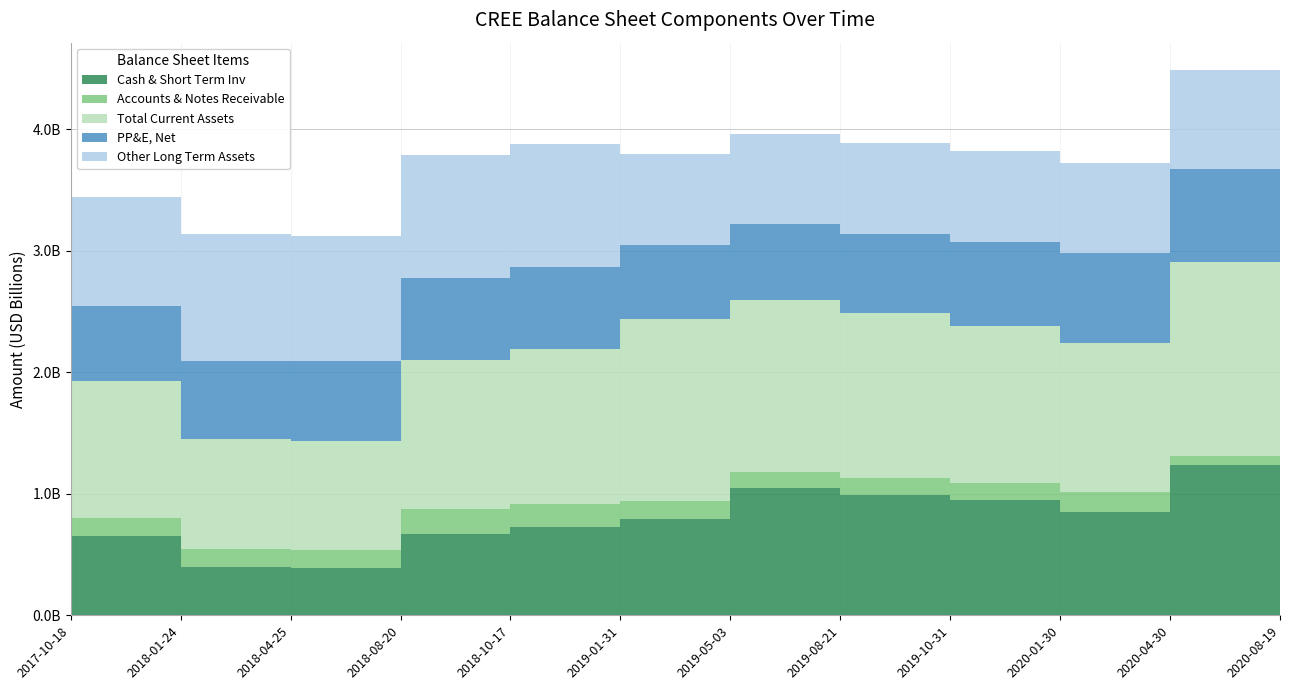

Reading right to left, extract all data points from this chart.

Cash & Short Term Inv: 1239700000	852900000	951500000	993900000	1051400000	789268000	723668000	665540000	387085000	401465000	649909000	624854000
Accounts & Notes Receivable: 72400000	161000000	137200000	137600000	128900000	150390000	192052000	207565000	153875000	143337000	153014000	154854000
Total Current Assets: 1592800000	1230200000	1292600000	1353000000	1412800000	1498839000	1276211000	1229798000	890090000	909510000	1128239000	1106469000
PP&E, Net: 770800000	737600000	692400000	656500000	625200000	607659000	675940000	668299000	661319000	641400000	612131000	594698000
Other Long Term Assets: 811500000	738600000	747100000	744200000	739400000	748537000	1013968000	1019277000	1028635000	1041309000	901398000	909522000